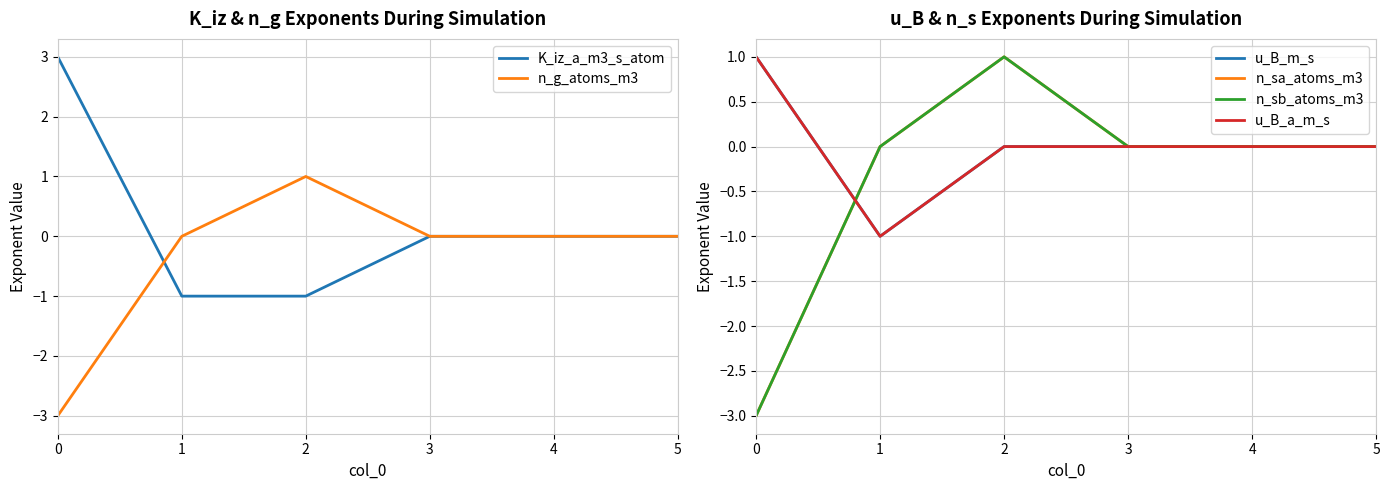

How many lines are shown in the chart?

6